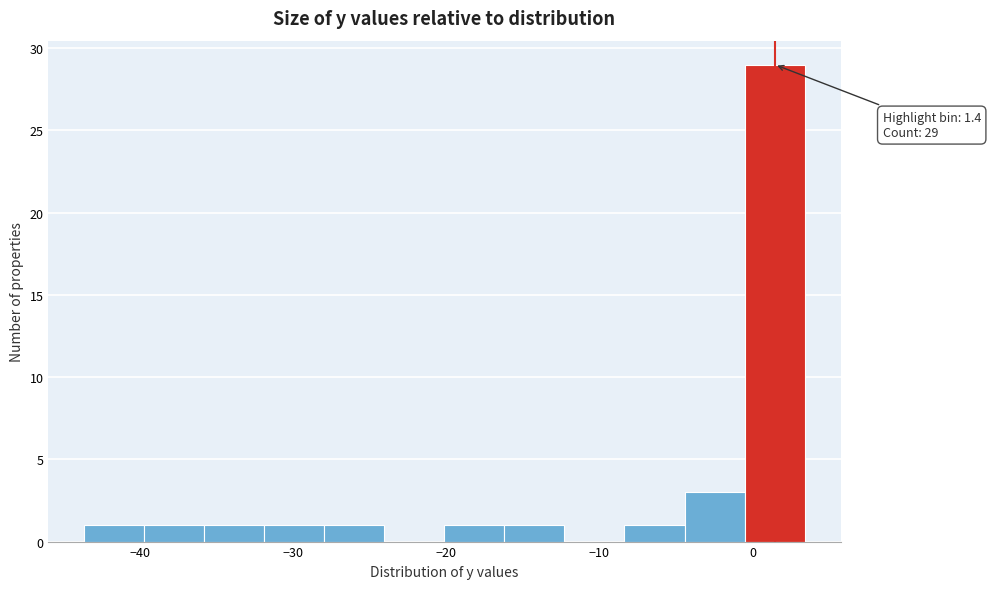

Read against the x-axis, roughly where is the centre of the tallest bar?

1